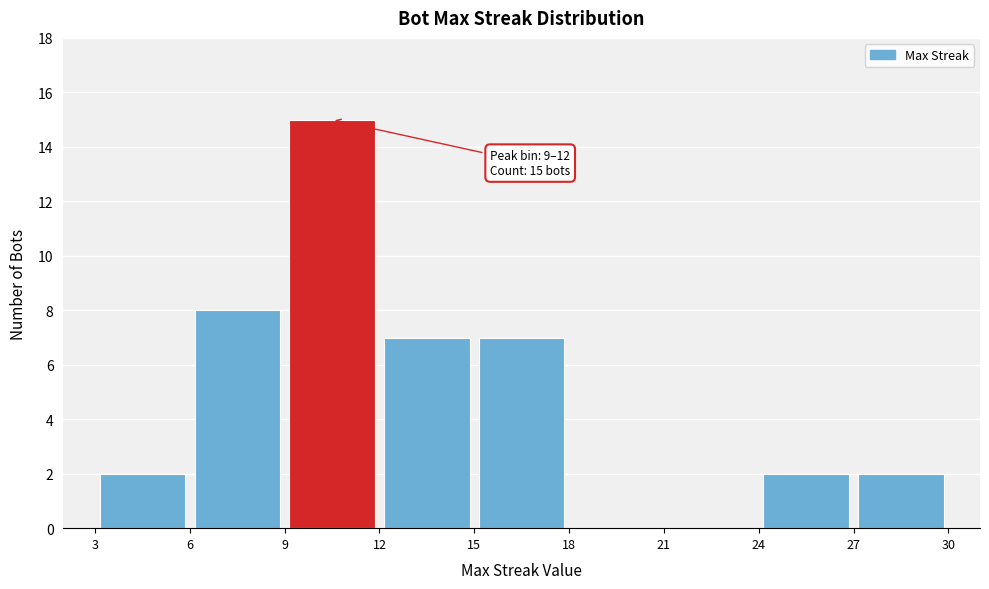

Over which range of the x-axis is the bar tallest?

9 to 12